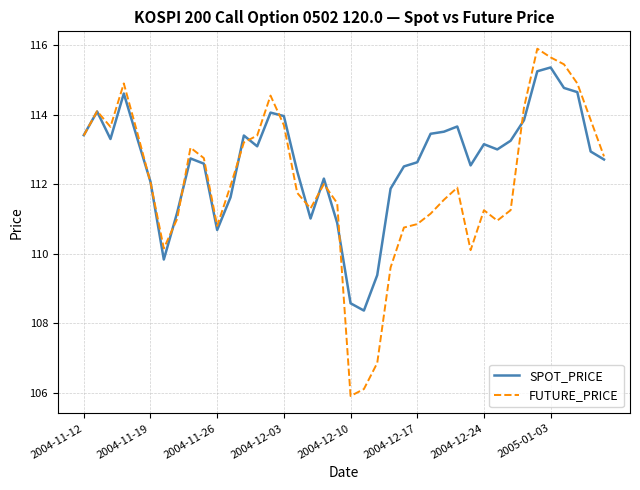

What is the difference between the maximum and minimum values in the SPOT_PRICE series?

7.0